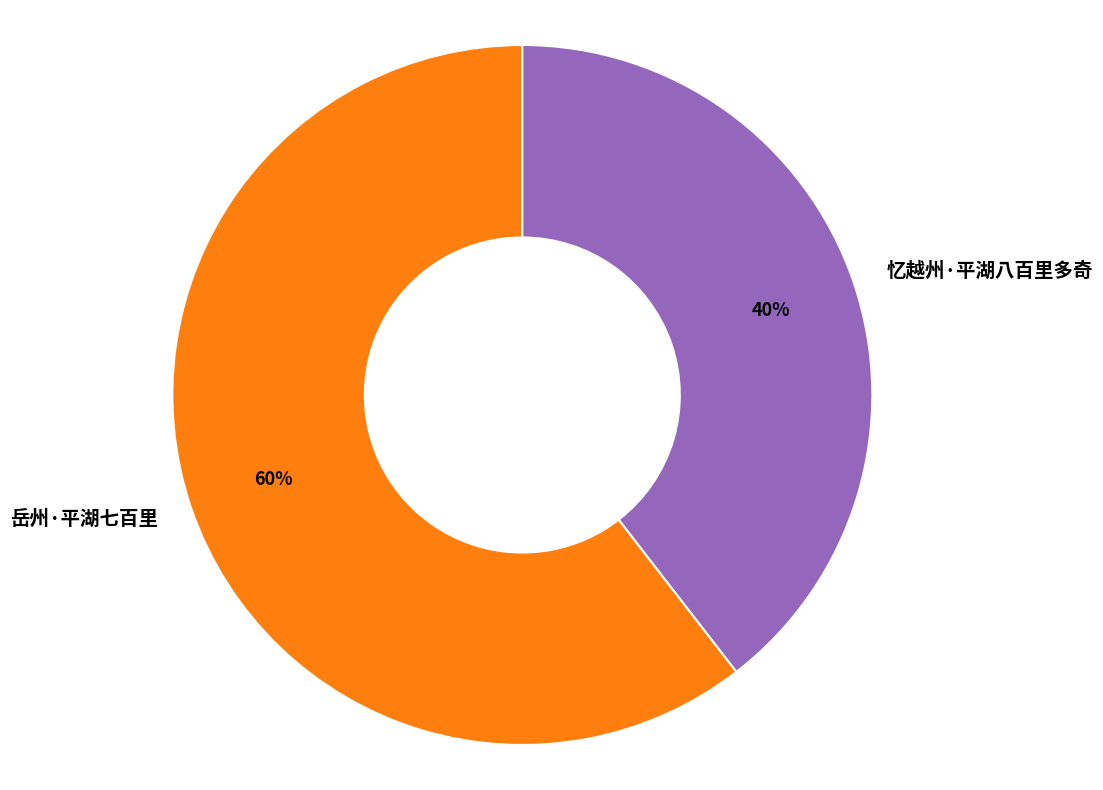

Which has a higher value, 忆越州·平湖八百里多奇 or 岳州·平湖七百里?

岳州·平湖七百里